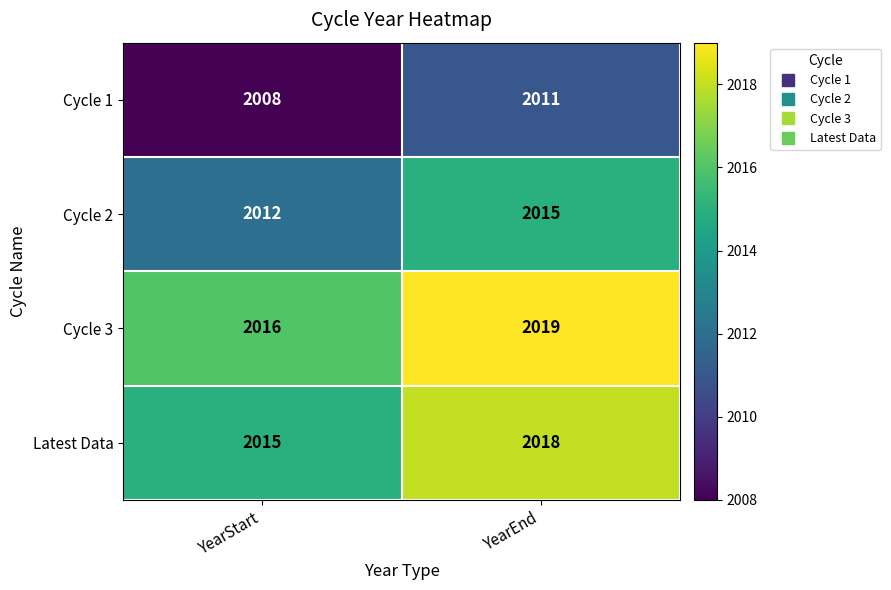

What is the sum of all Cycle 2 values?

4027